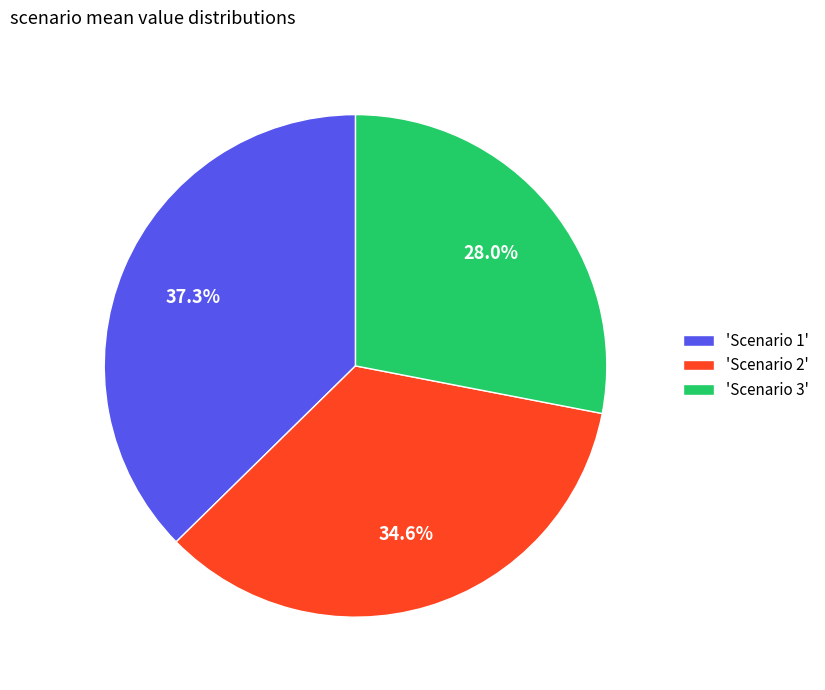

To the nearest percent, what is the difference between the largest and smallest slice percentages?

9%